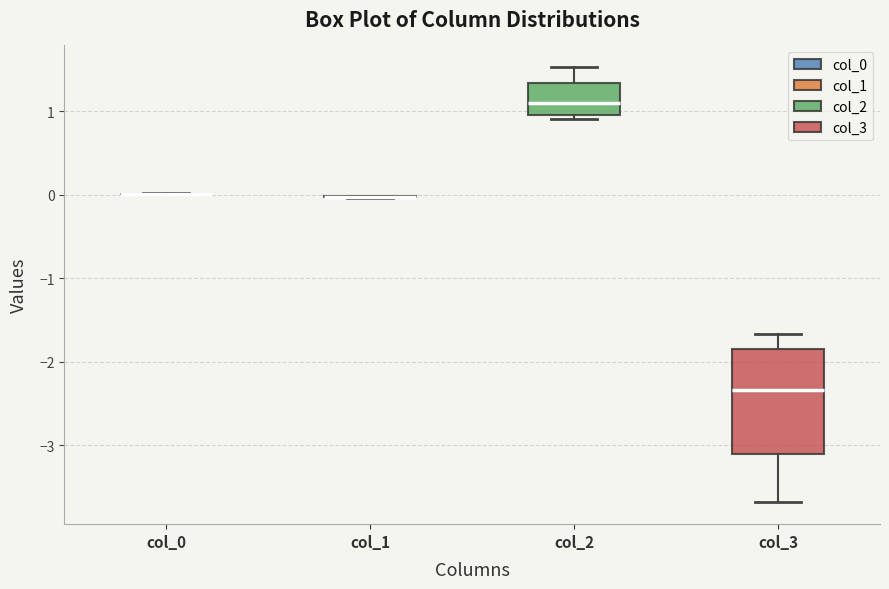

Reading left to right, read every box against the y-axis: the position of its median line, the range the box covers, and the ends of its whiskers. The values are not printed on the chart, so give them approximately, as read against the axis.

col_0: box collapsed to a line at 0.0, whiskers 0.0 to 0.0
col_1: box collapsed to a line at 0.0, whiskers 0.0 to 0.0
col_2: median 1.1, box 1.0 to 1.3, whiskers 0.9 to 1.5
col_3: median -2.3, box -3.1 to -1.9, whiskers -3.7 to -1.7